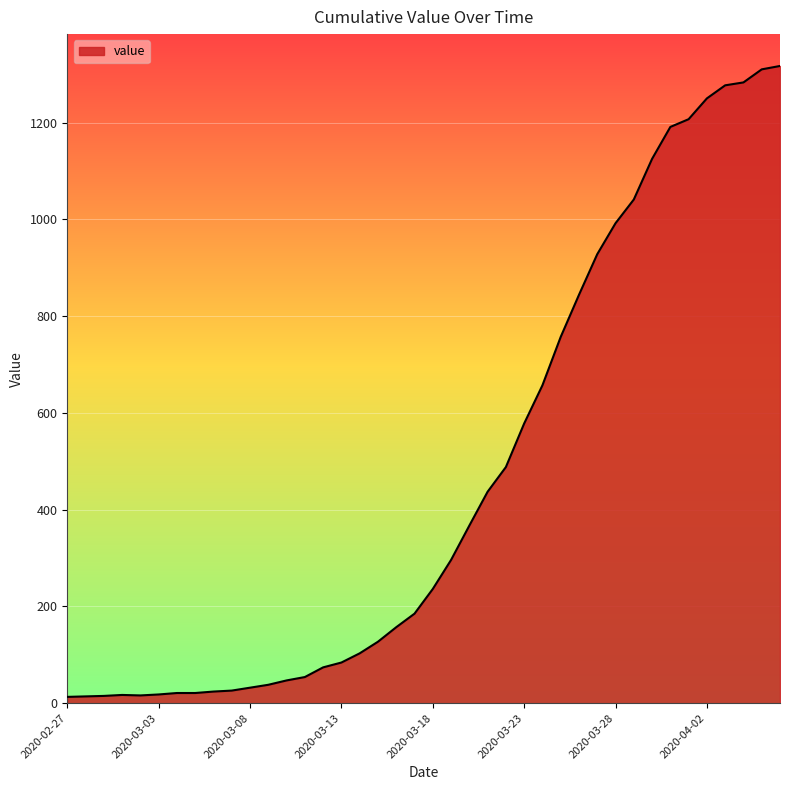

What is the difference between the maximum and minimum values?

1304